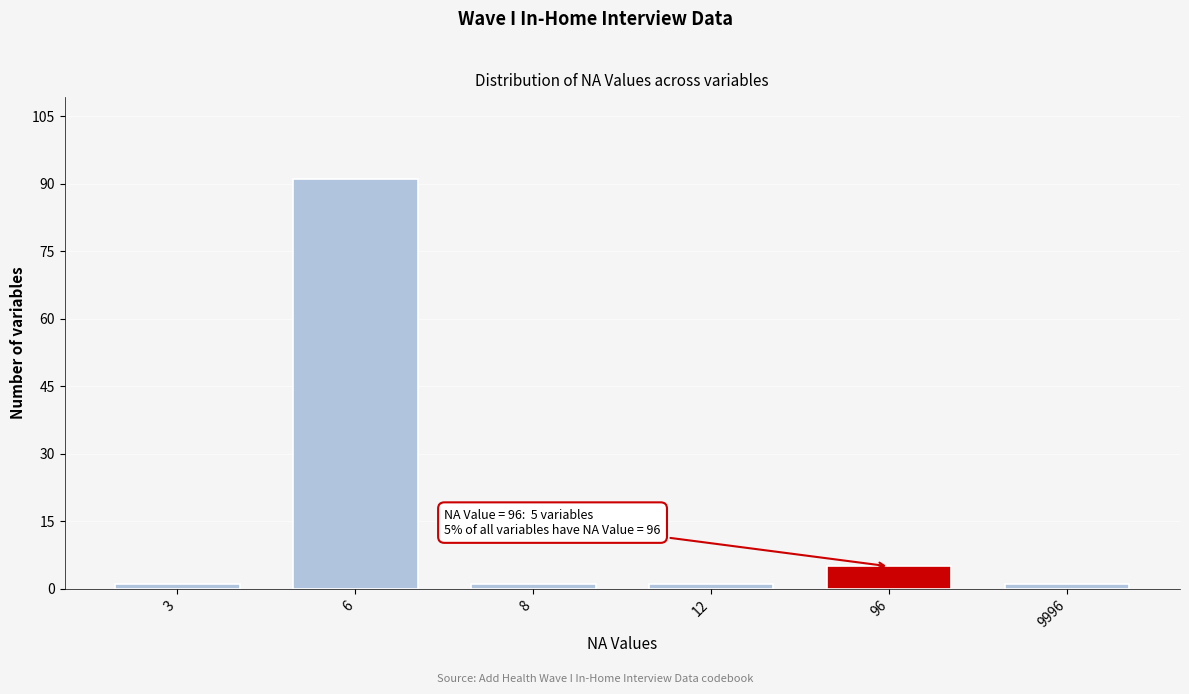

Reading left to right, list all the values displayed in this chart.

1	91	1	1	5	1